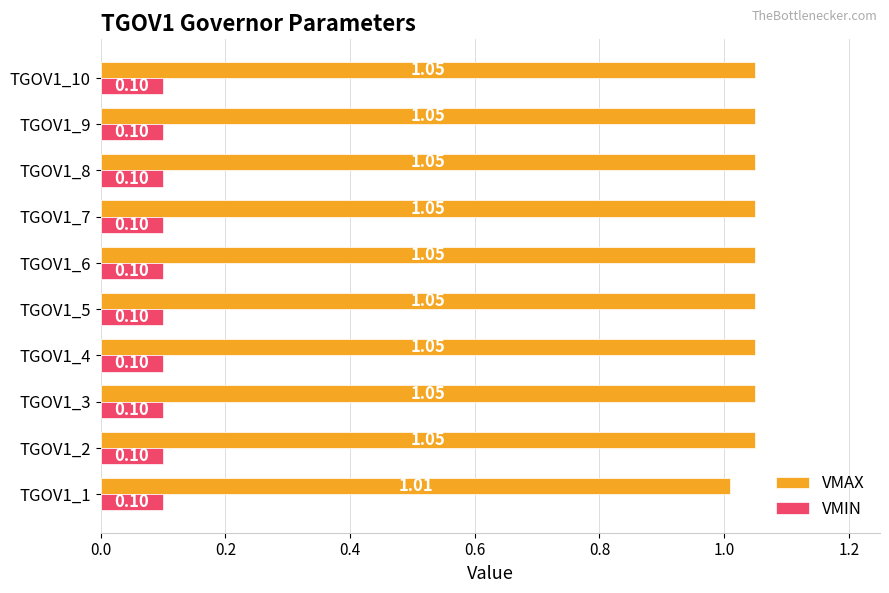

Which series has the widest spread of values?

VMAX